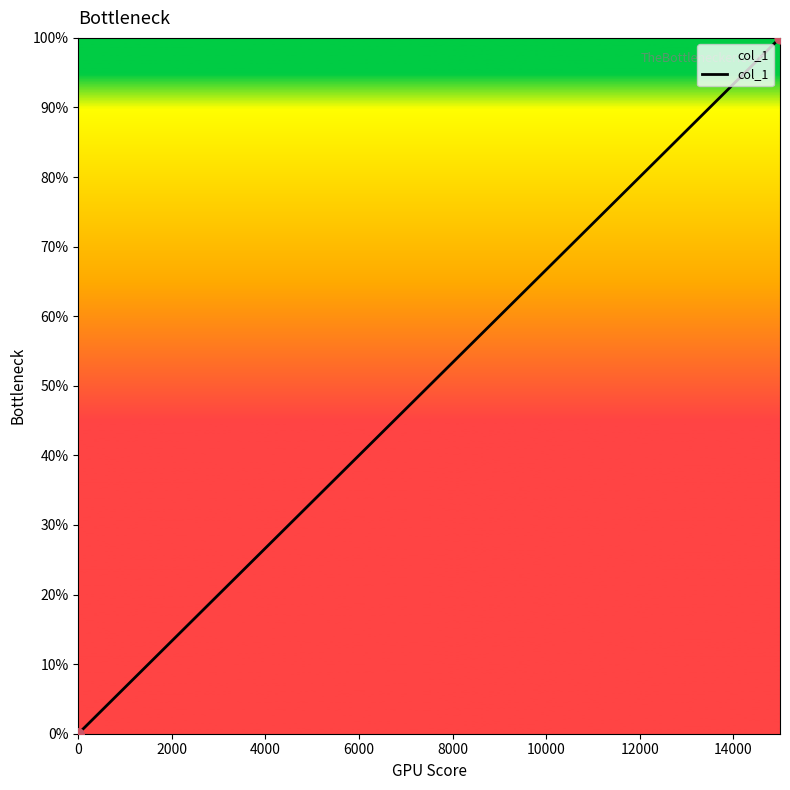

Which has a higher value, 1 or 0?

1